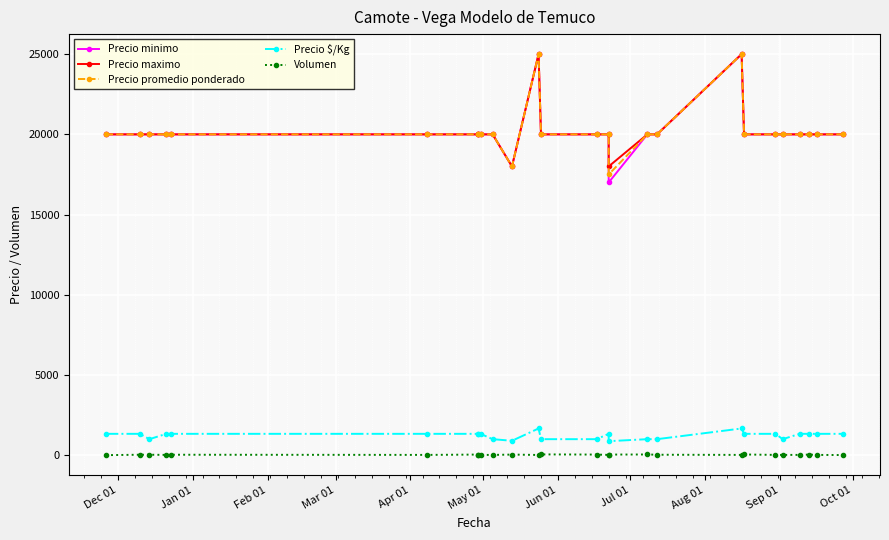

What is the spread (max minus min) of values at Sep 01?

19982